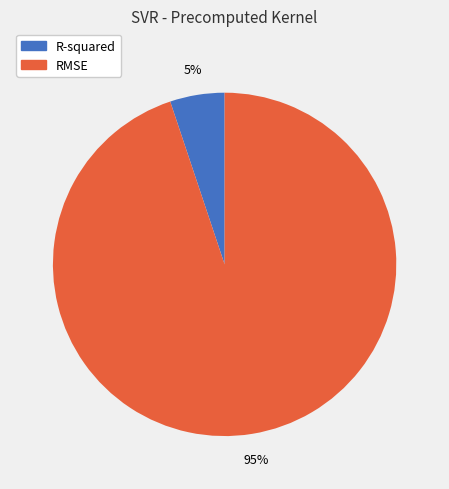

Do RMSE and R-squared together represent more than half of the pie?

Yes